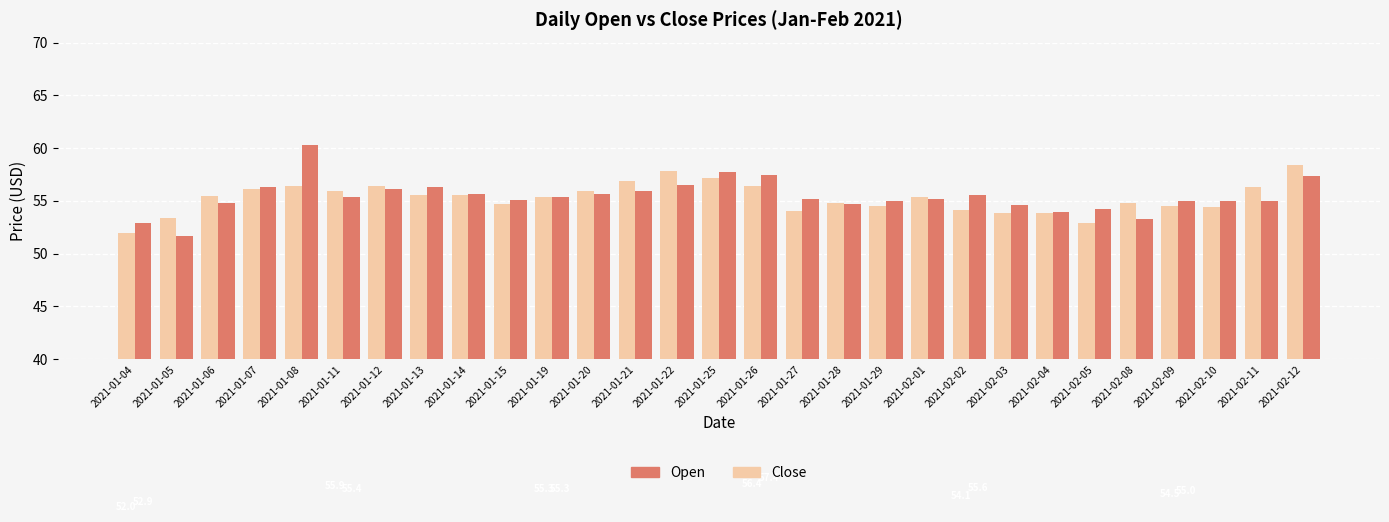

How many groups of bars are there?

29